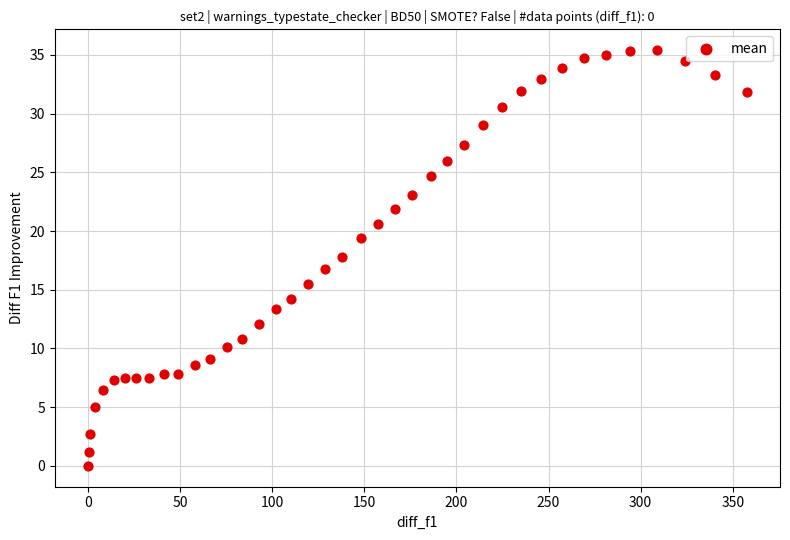

What is the range of X values (max minus min)?

357.7